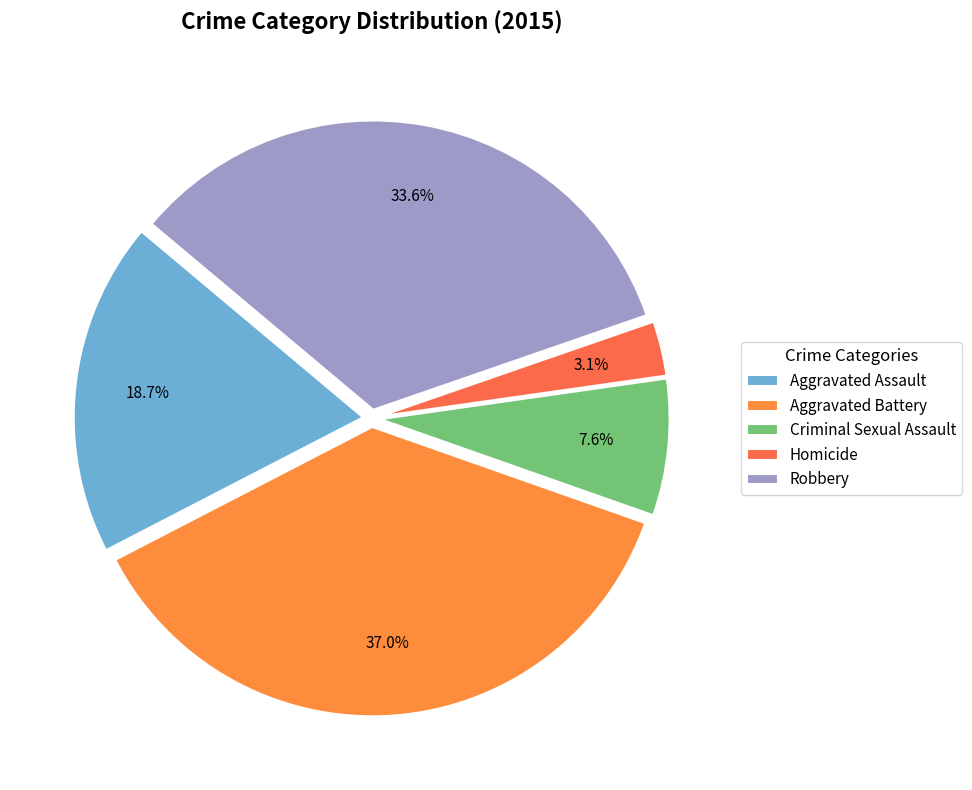

How many segments does this pie chart have?

5